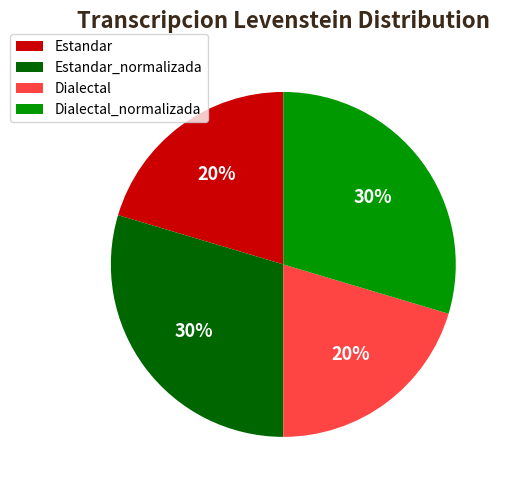

Is it true that Dialectal is 20% of the pie?

True